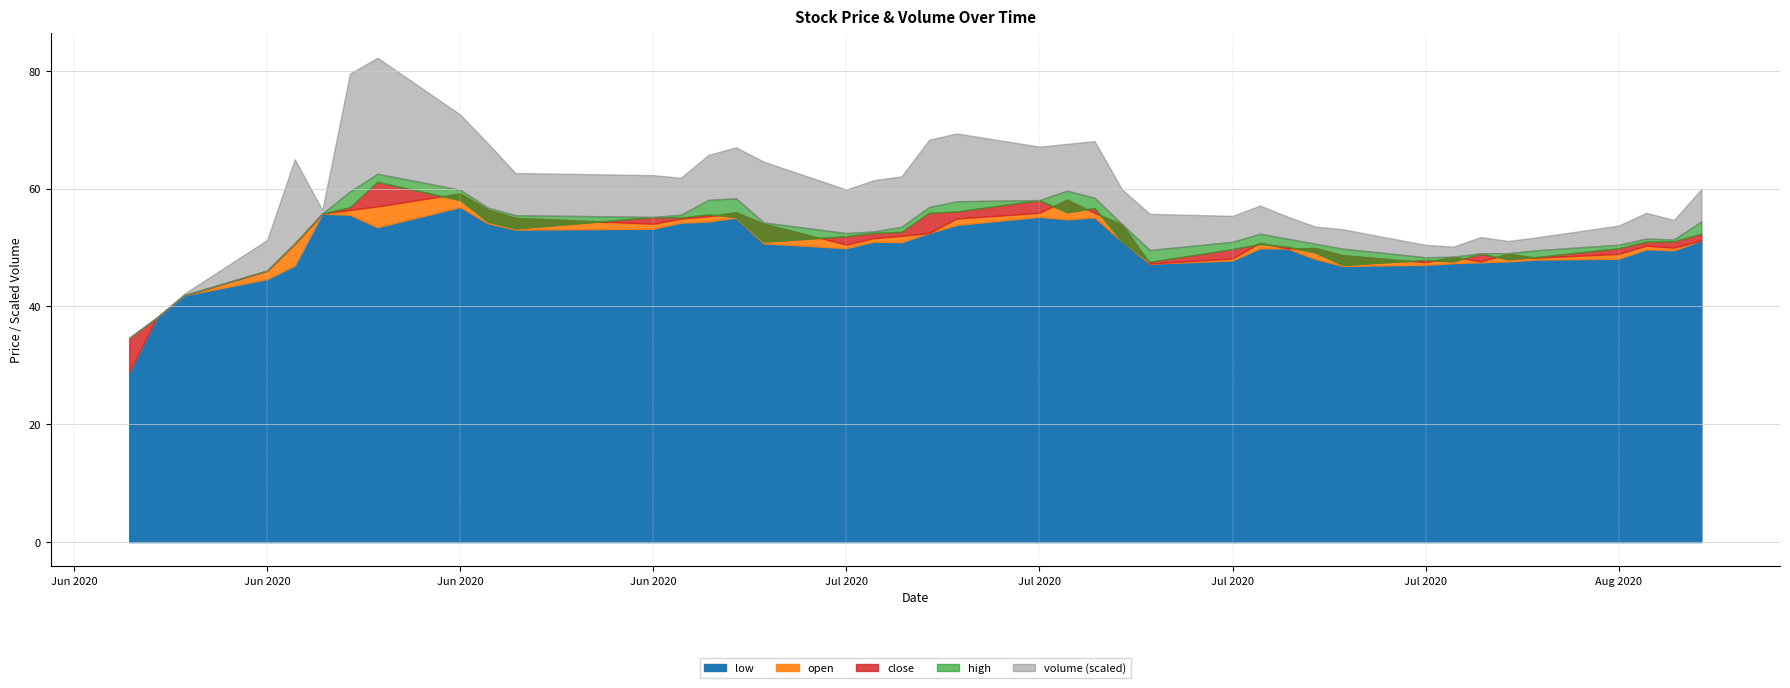

What is the sum of the close values at 2020-07-02 and 2020-07-16?

106.3